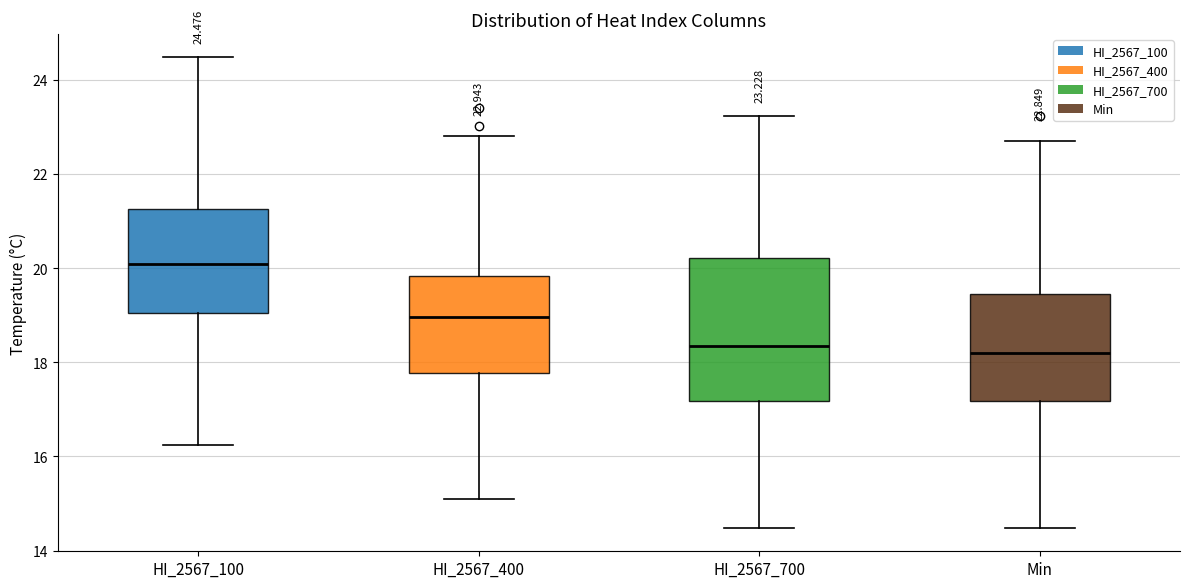

Which box is the tallest, from its lower edge to its upper edge?

HI_2567_700